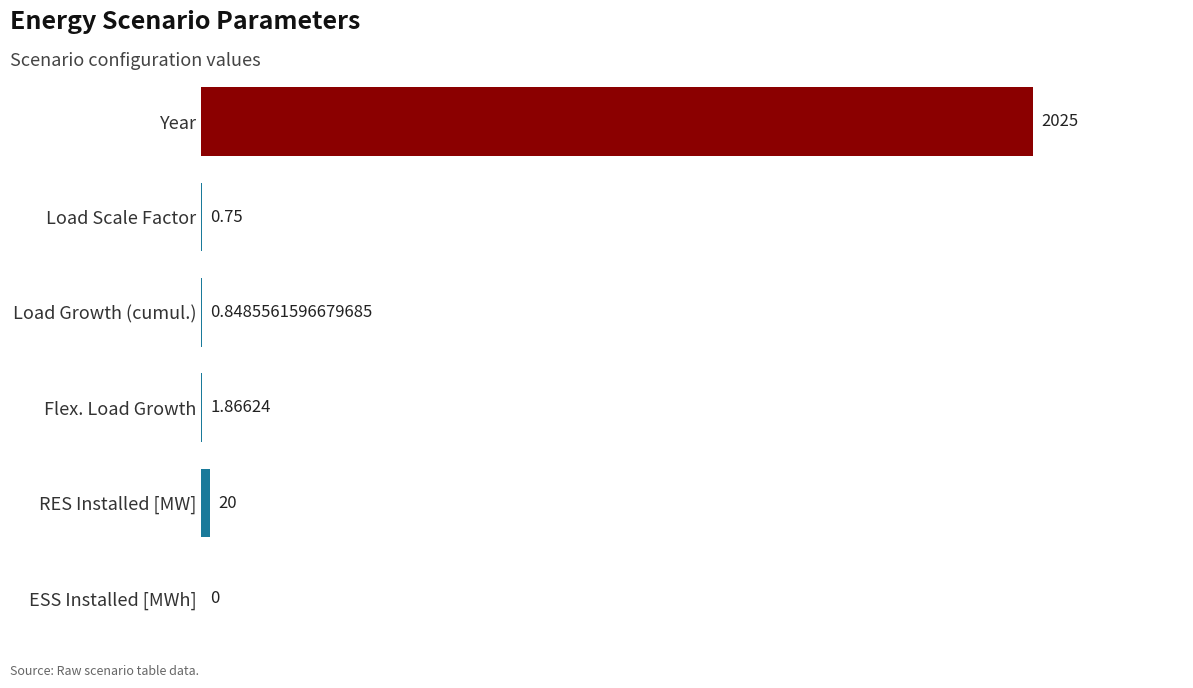

Between RES Installed [MW] and Year, which is larger?

Year